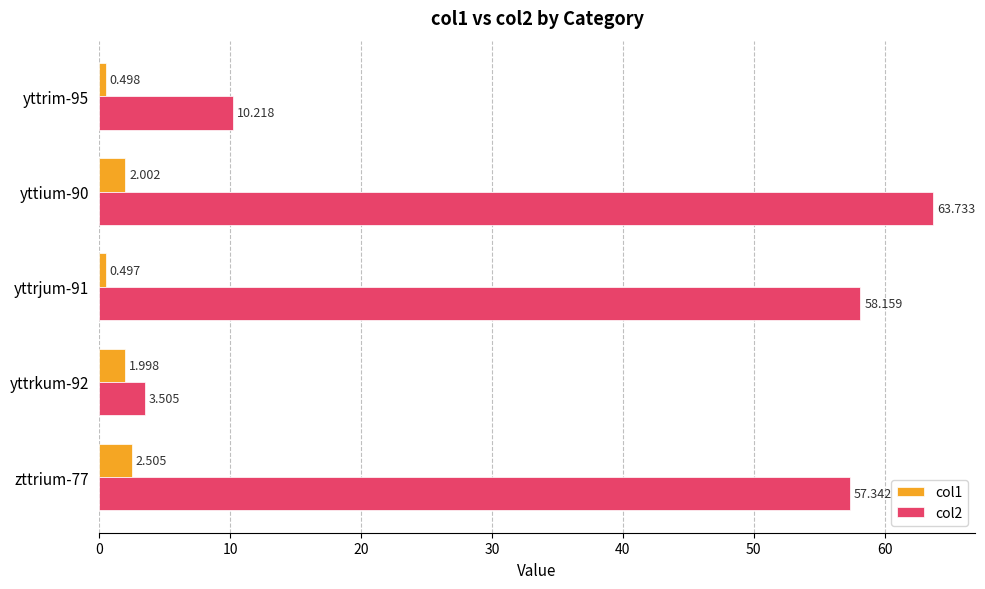

Is the value of col1 at yttrkum-92 greater than the value of col2 at yttrkum-92?

No